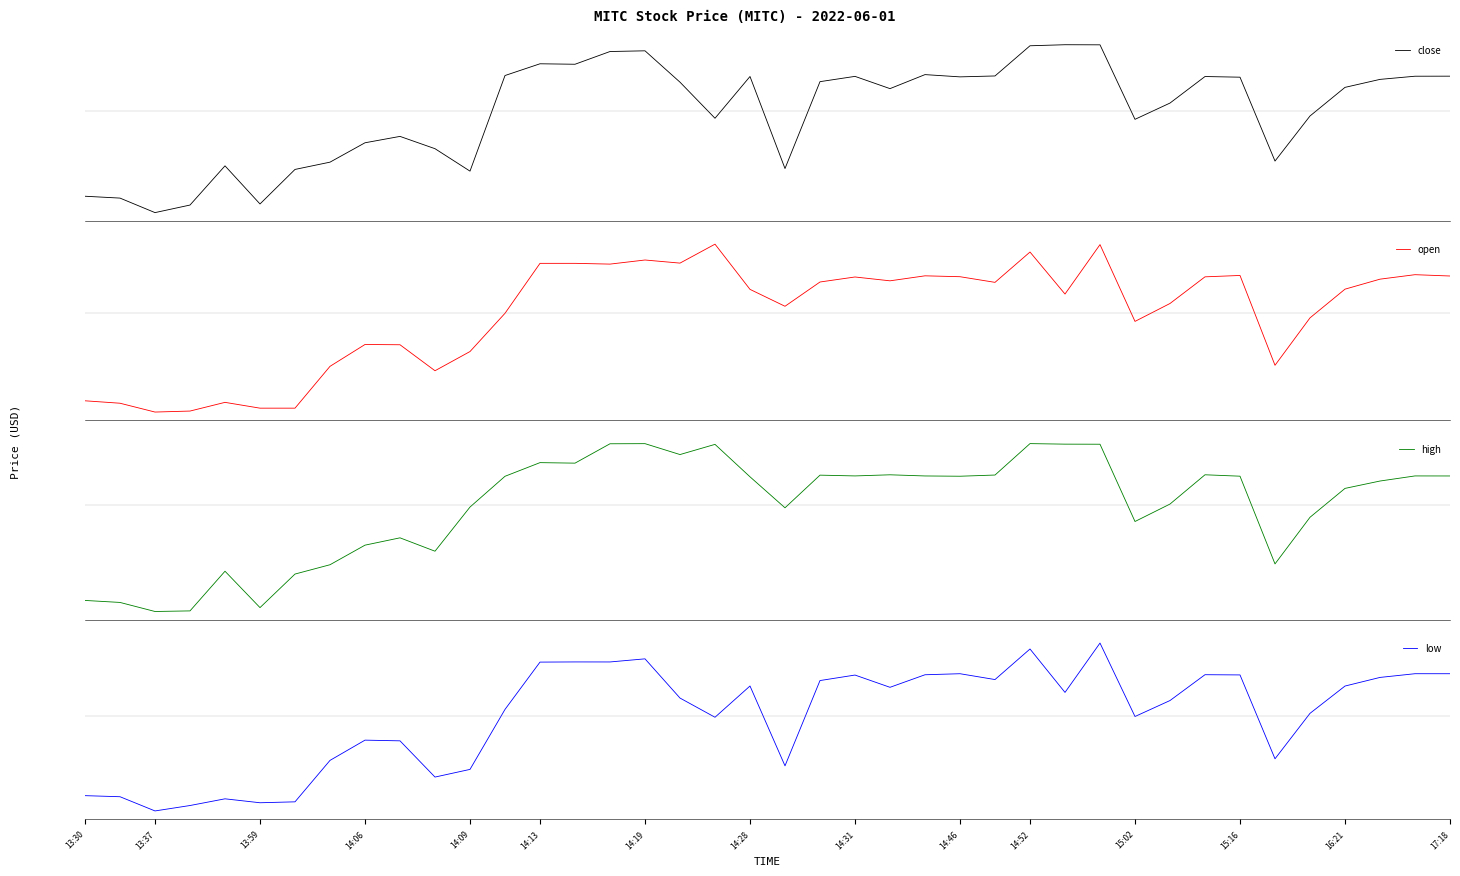

What is the difference between the maximum and minimum values in the close series?

0.3